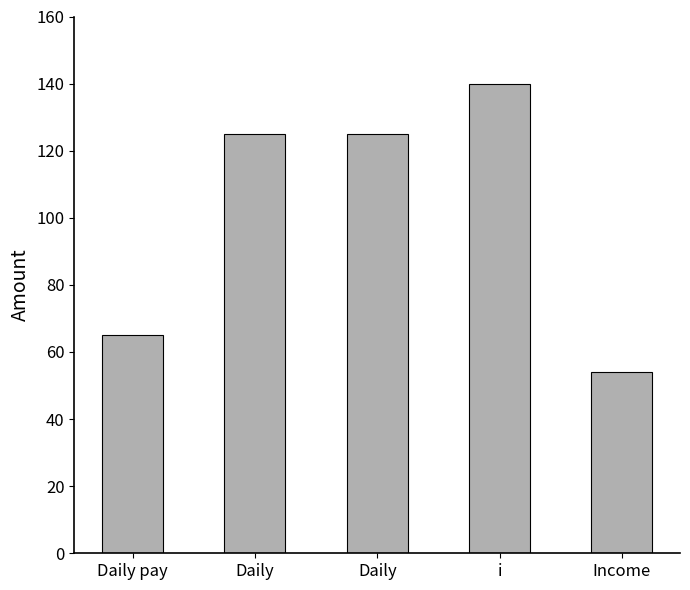

Does the chart contain stacked bars?

No